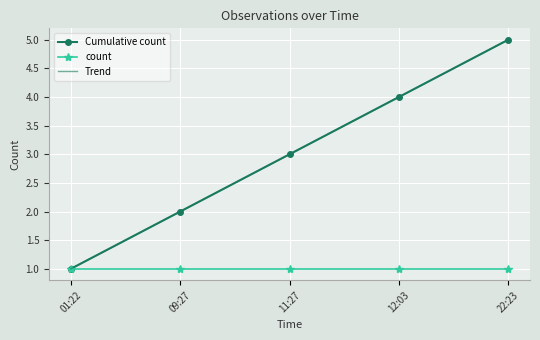

List the labels in order of count value, smallest first.

01:22, 09:27, 11:27, 12:03, 22:23